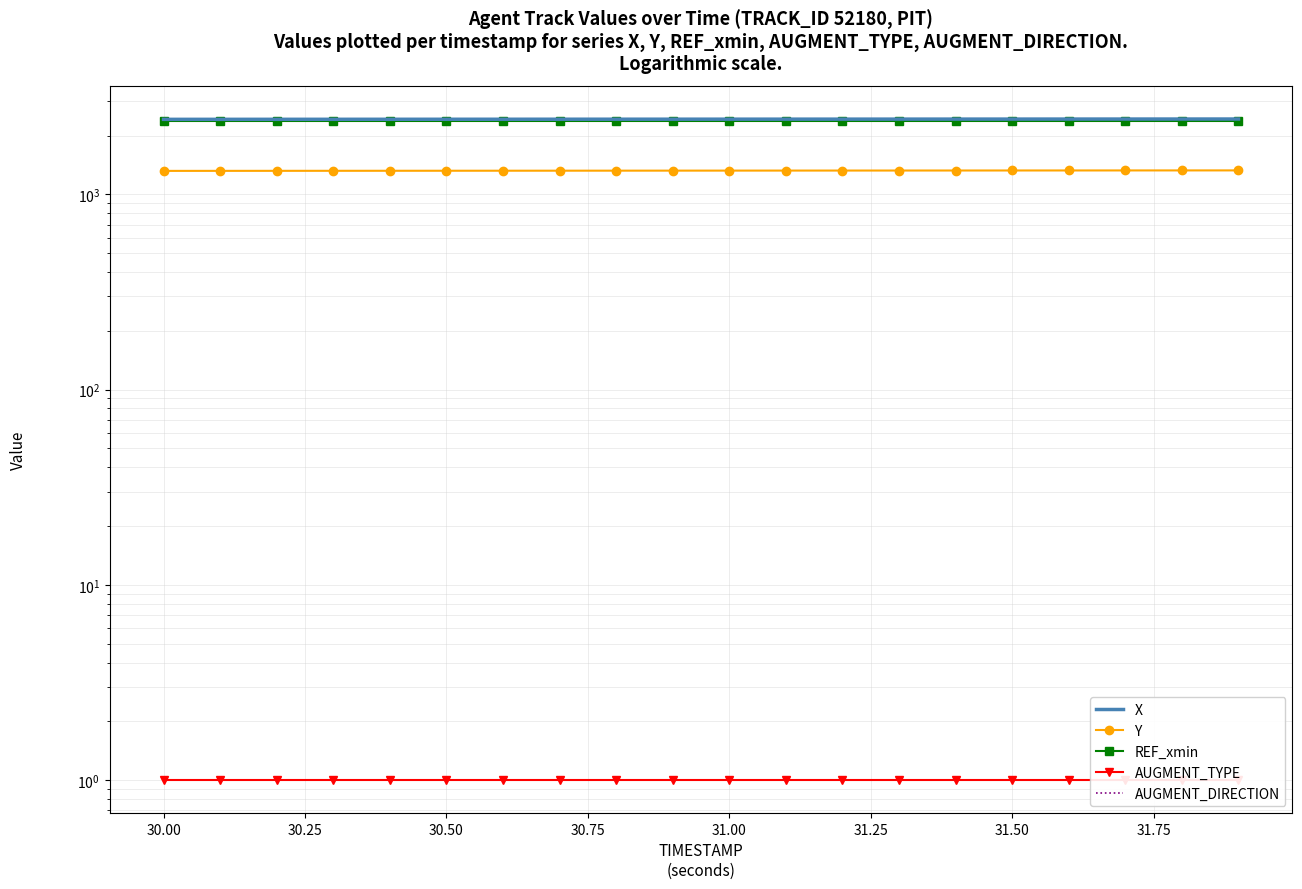

Rank the series by their maximum value, from lowest to highest.

AUGMENT_TYPE, AUGMENT_DIRECTION, Y, REF_xmin, X